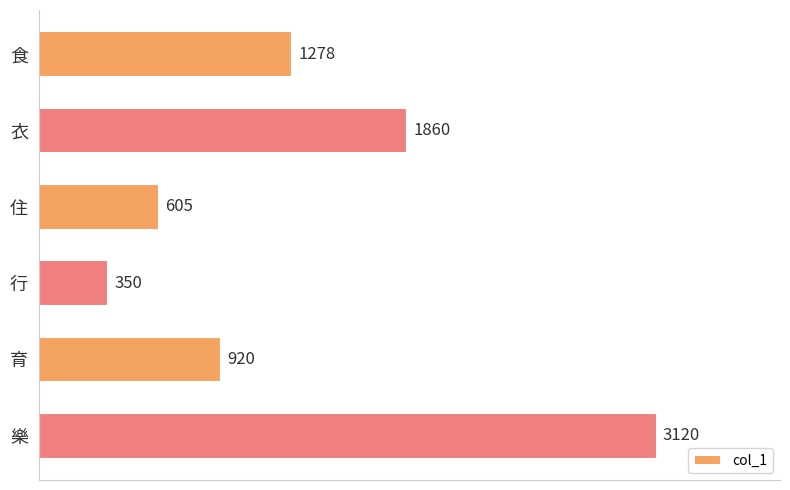

What is the difference between the second highest and minimum values?

1510